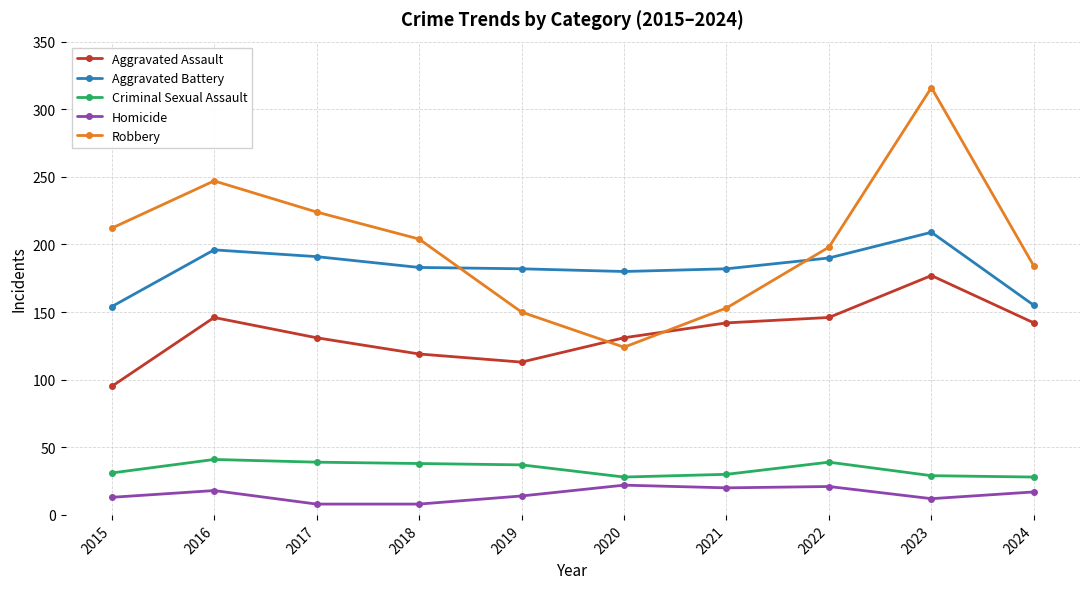

Which category has the lowest value in the Robbery series?

2020